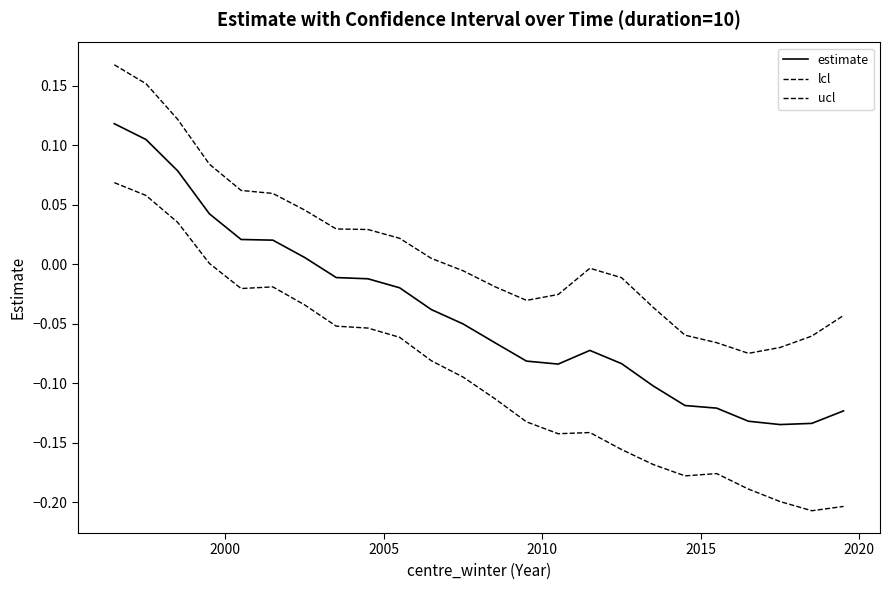

How many values in ucl are above zero?

11